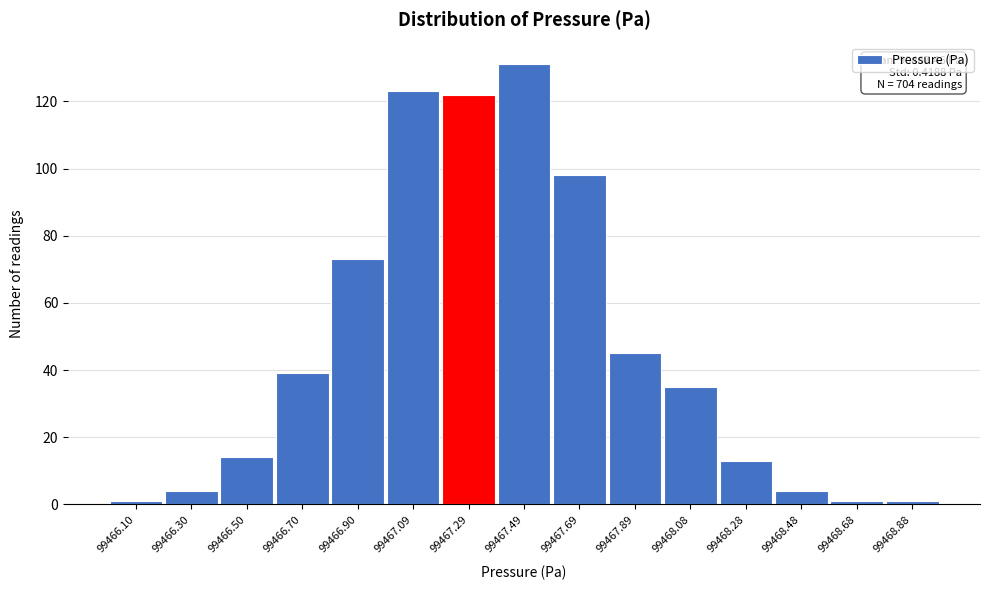

Reading left to right, transcribe all the data shown in this chart.

1	4	14	39	73	123	122	131	98	45	35	13	4	1	1